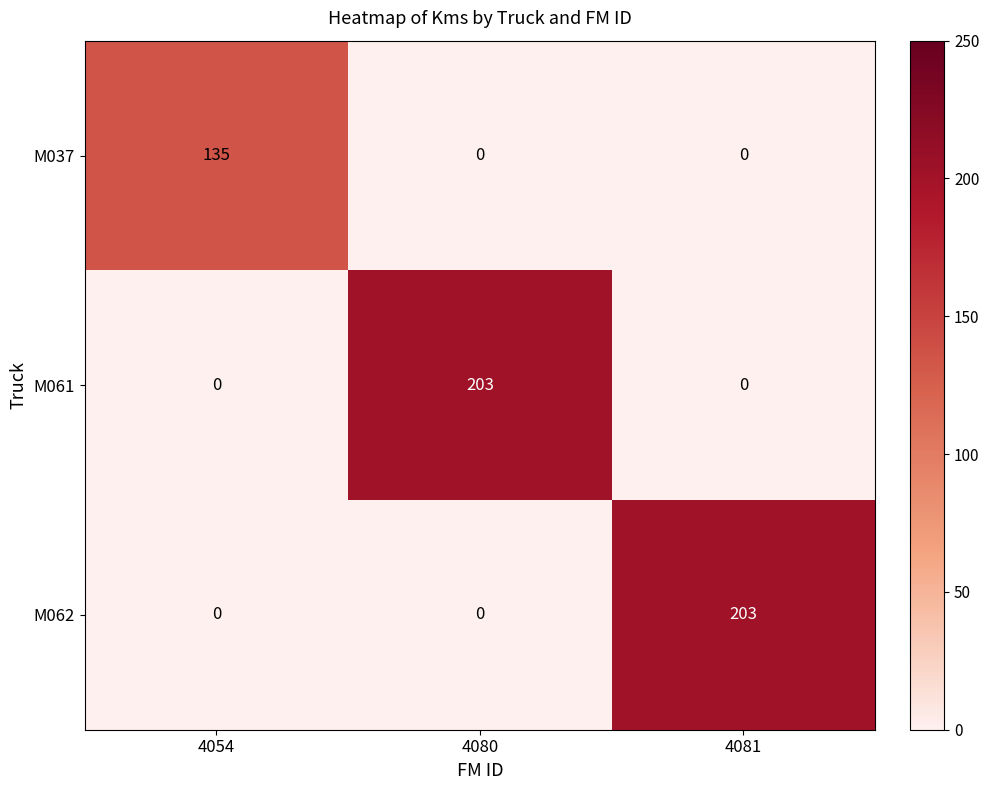

Count the number of data series in this chart.

3